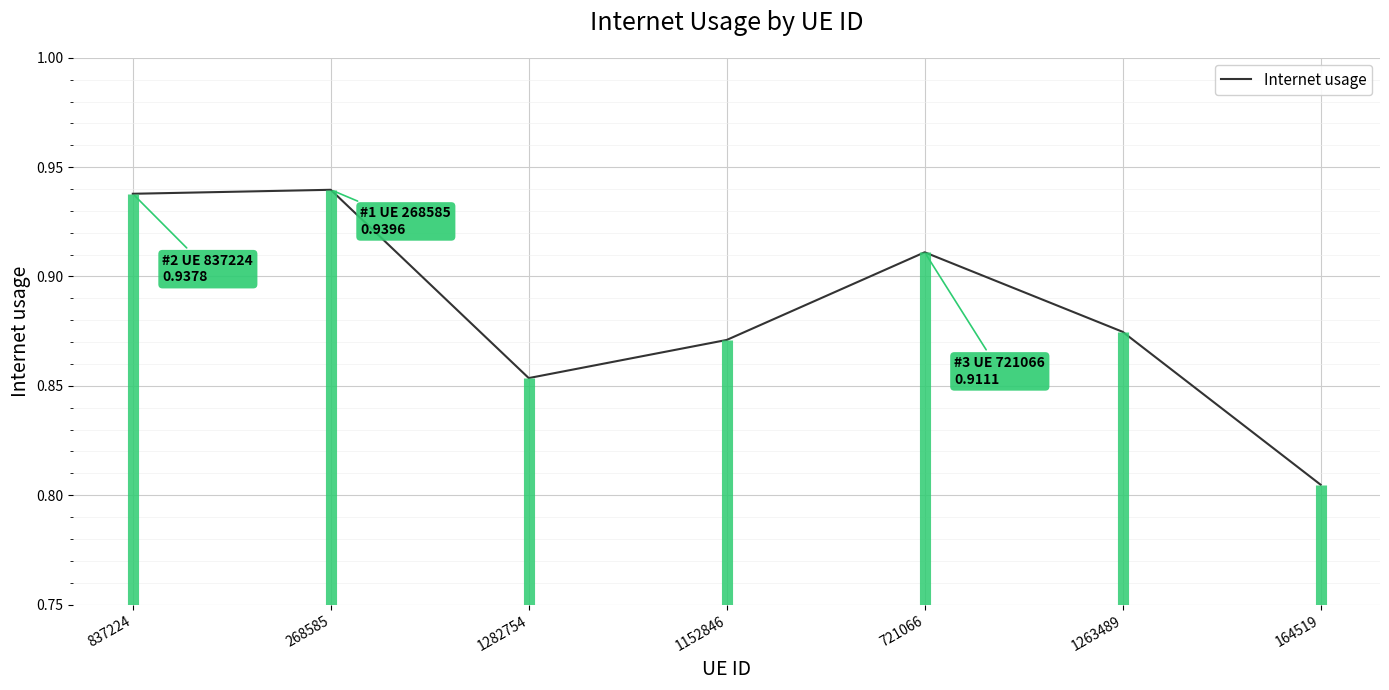

Where is the first local minimum?

1282754